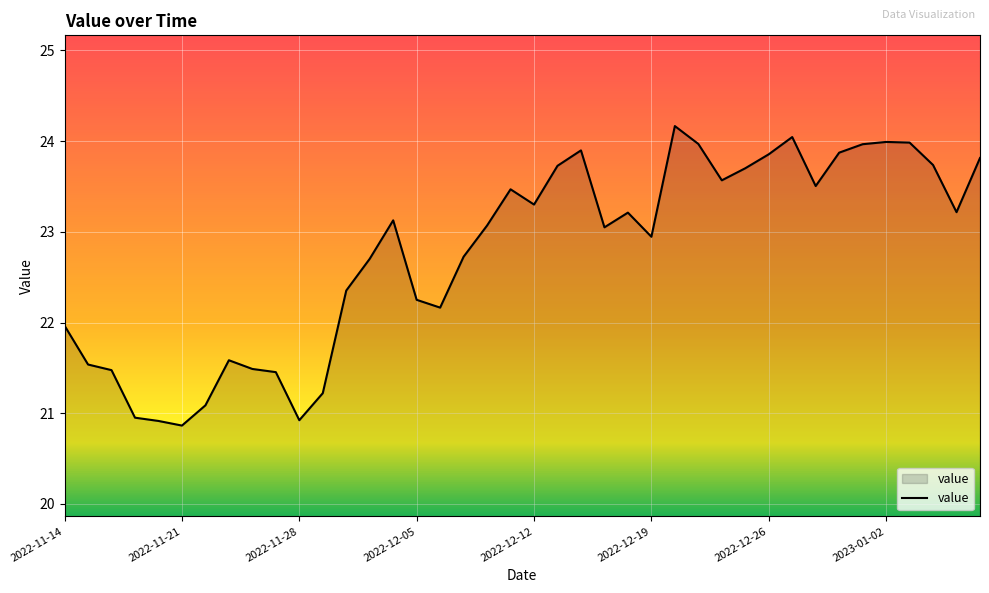

What is the maximum value shown in the chart?

24.2